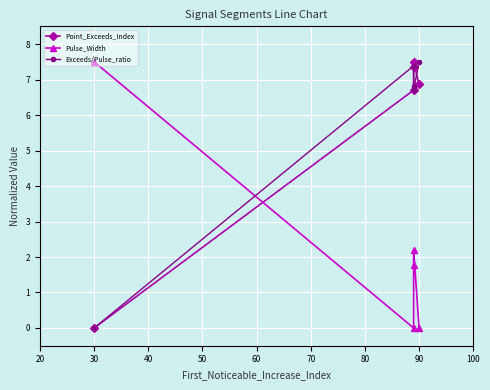

How many categories are shown in the chart?

5